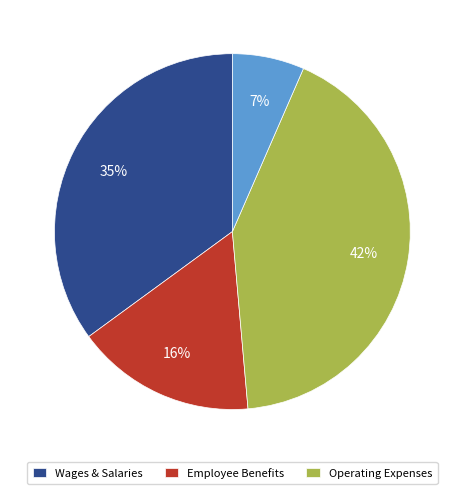

Is there any slice that represents more than half of the pie?

No